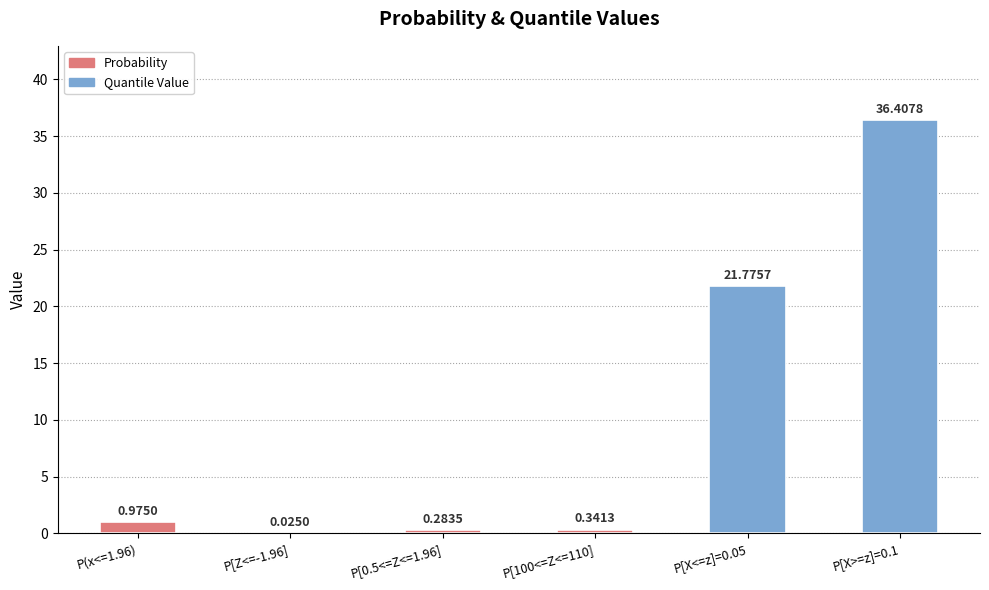

Between P[0.5<=Z<=1.96] and P[100<=Z<=110], which is larger?

P[100<=Z<=110]